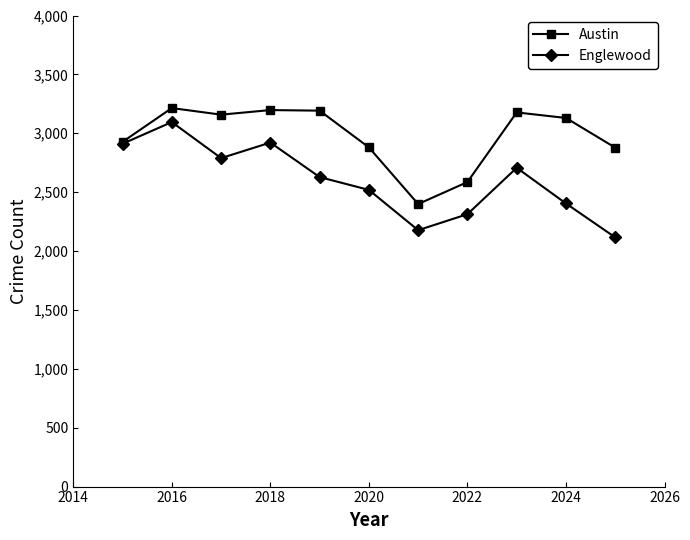

How many interior local peaks does the Englewood series have?

3